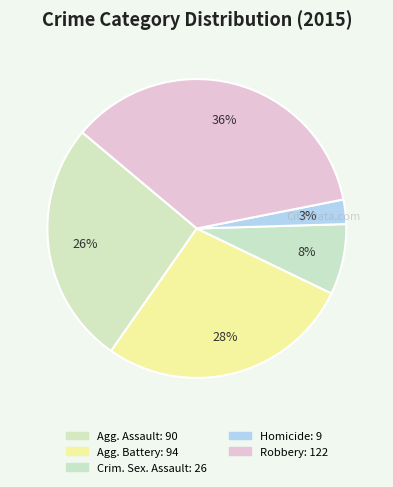

Which slice is the largest?

Robbery